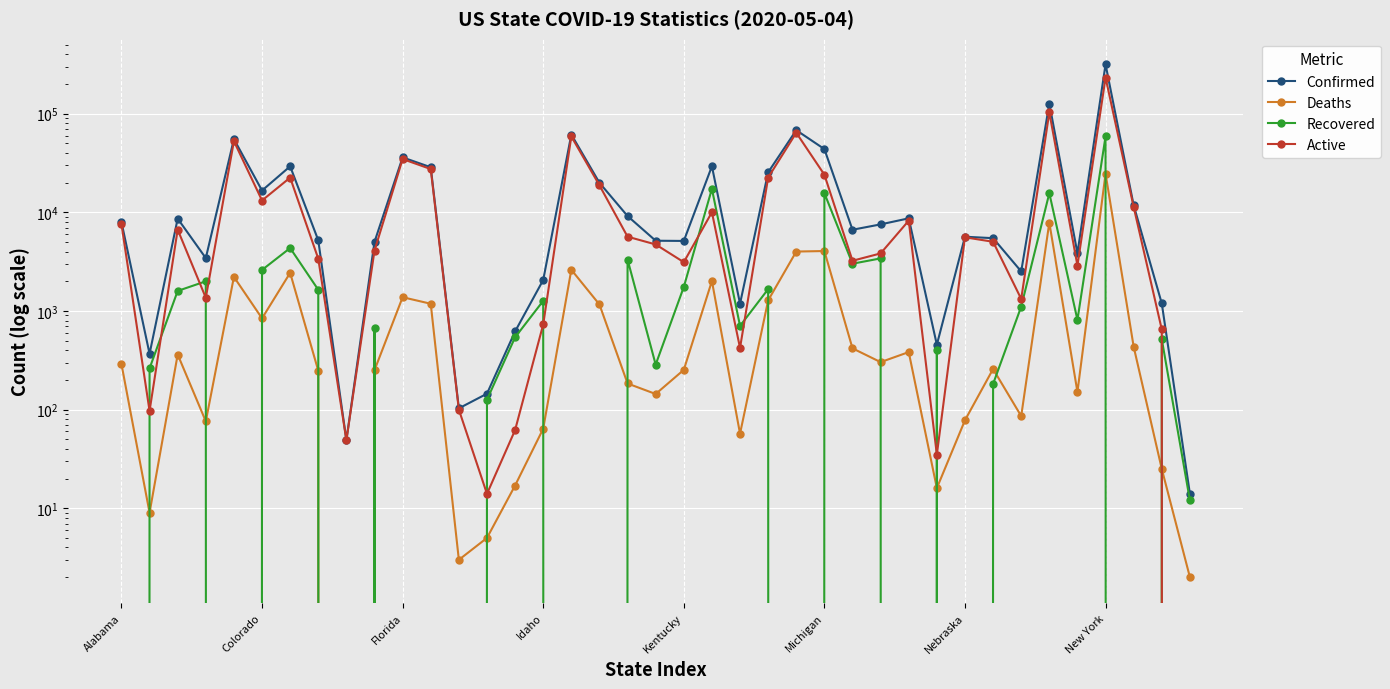

The value of Confirmed at 31 is 2444. True or false?

False